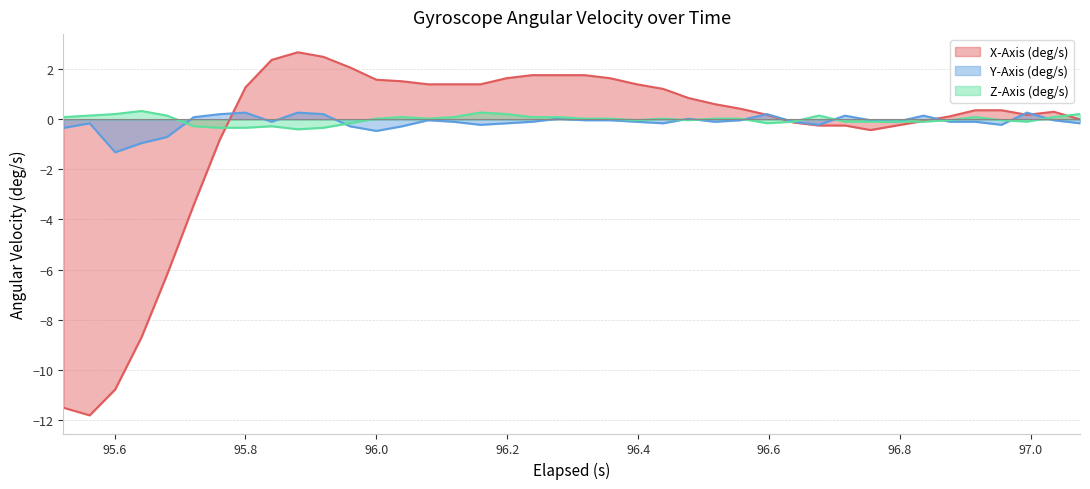

How many data points in Y-Axis (deg/s) are above 0?

11